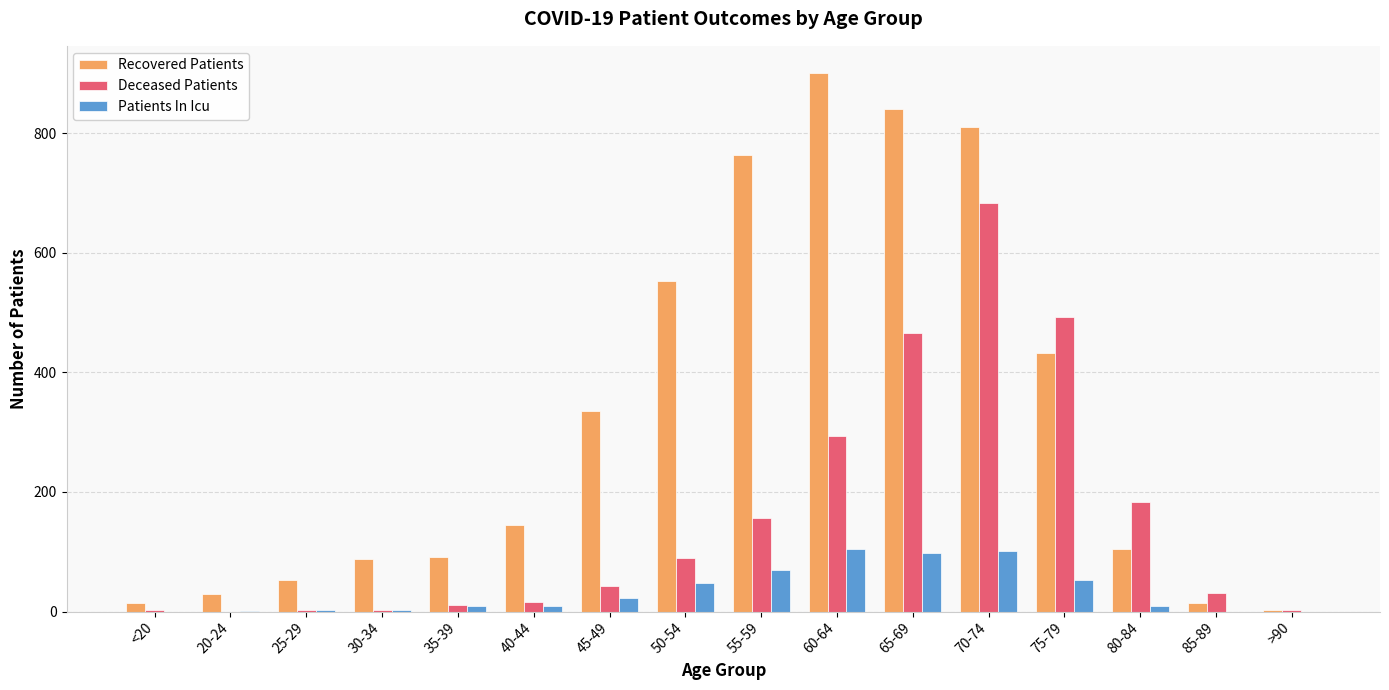

Is the value of Recovered Patients at 65-69 greater than the value of Patients In Icu at 75-79?

Yes